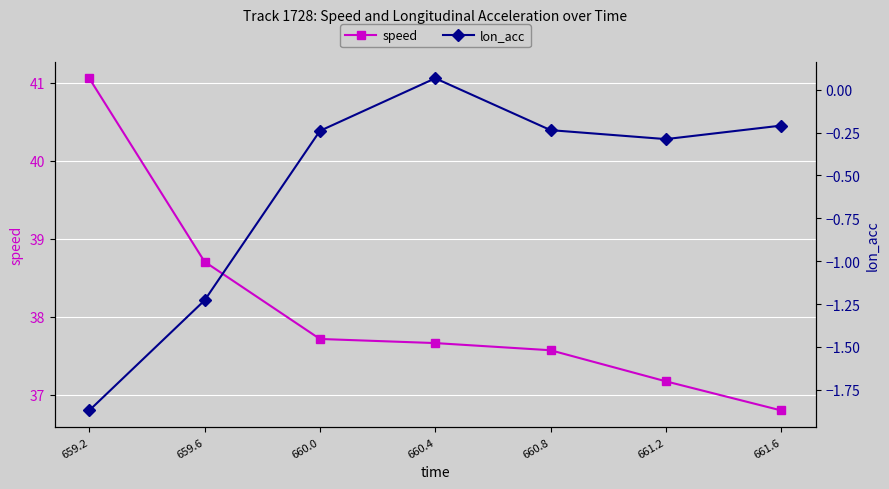

List the labels in order of speed value, smallest first.

661.6, 661.2, 660.8, 660.4, 660.0, 659.6, 659.2